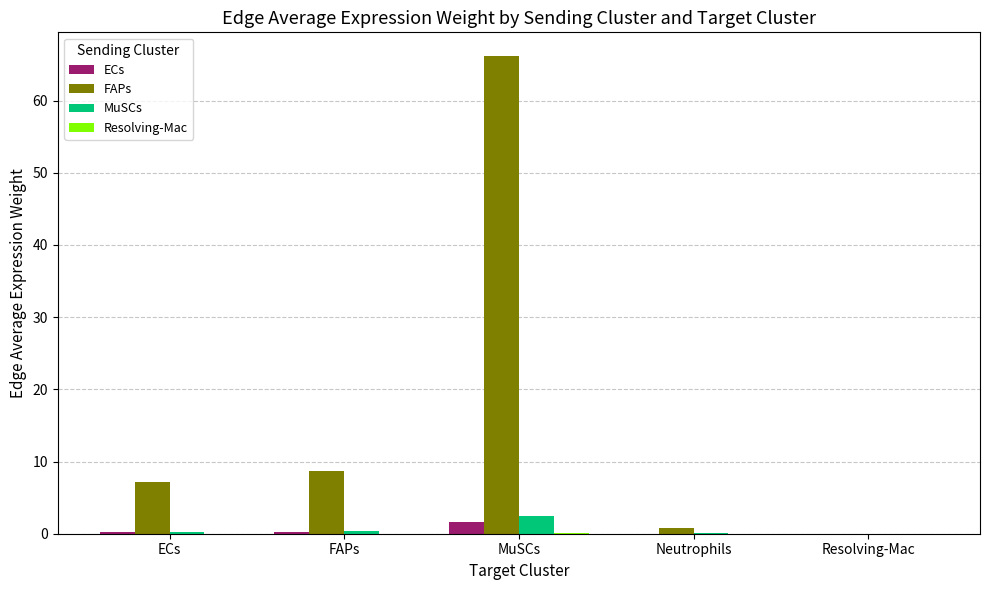

How many groups of bars are there?

5